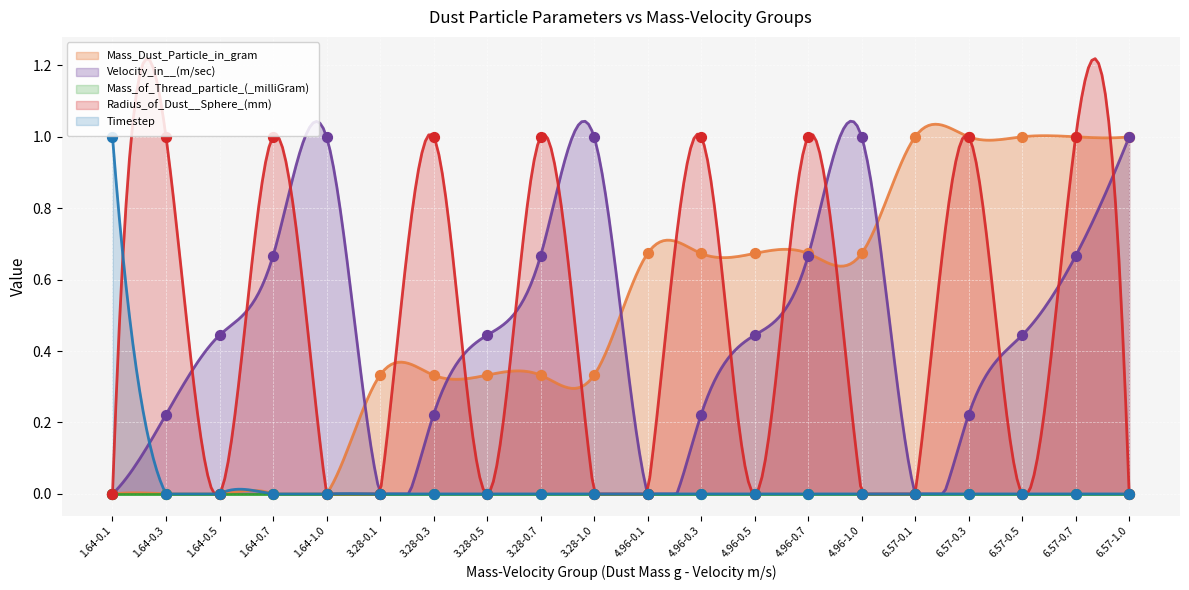

Is the value of Timestep at 3.28-0.5 greater than the value of Radius_of_Dust__Sphere_(mm) at 4.96-0.7?

No